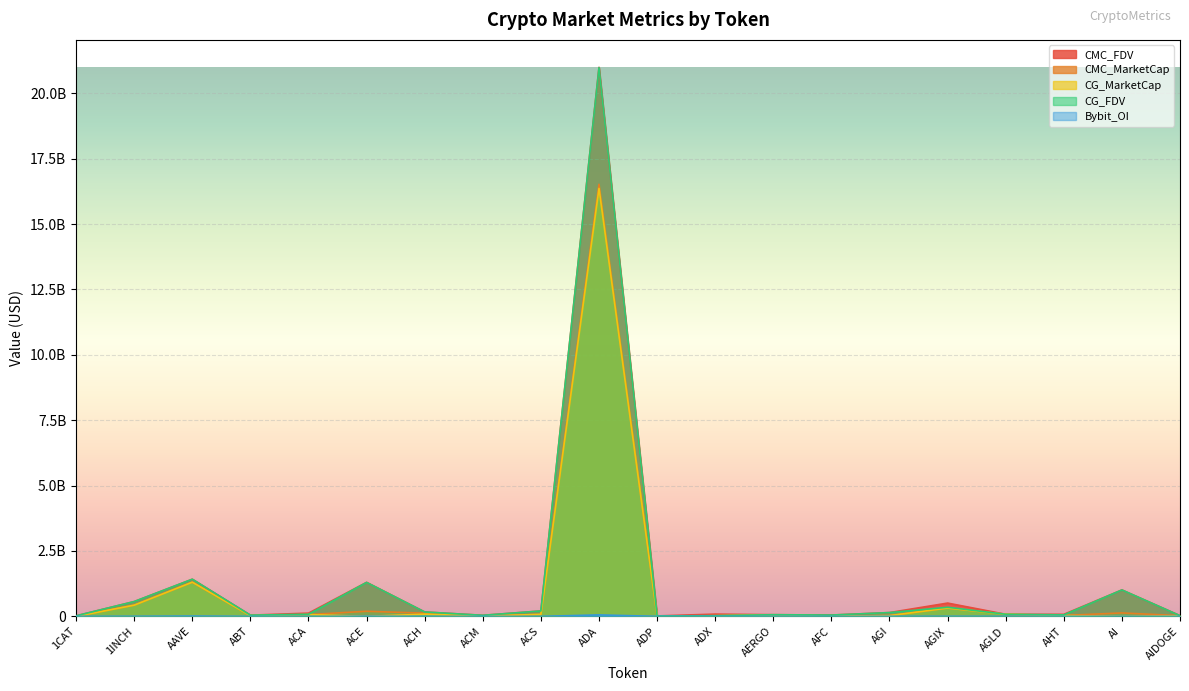

How many times do CG_FDV and CMC_FDV cross each other?

8